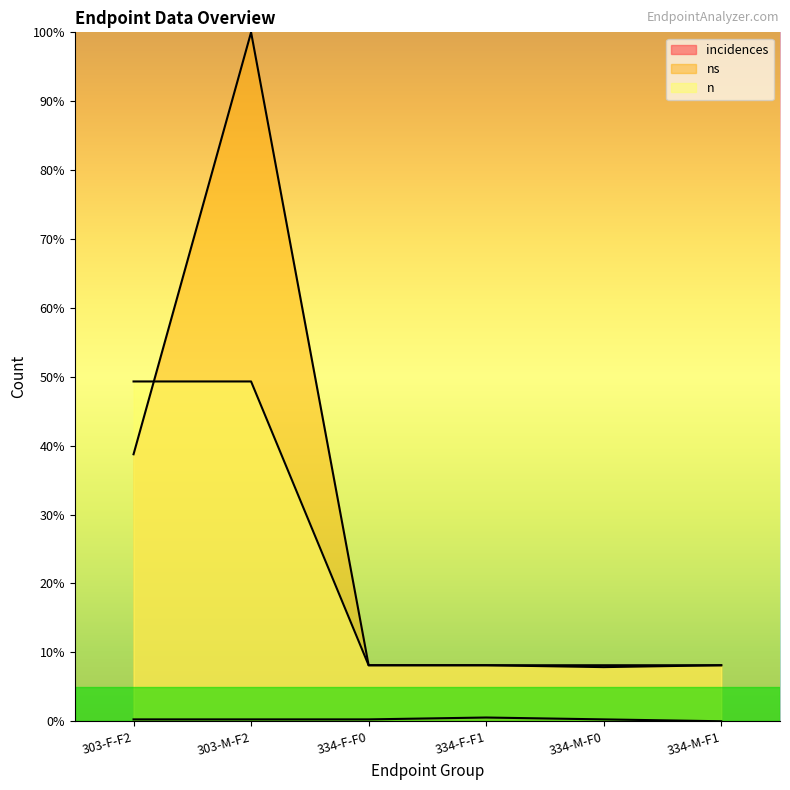

What is the maximum value shown in the chart?

100.0